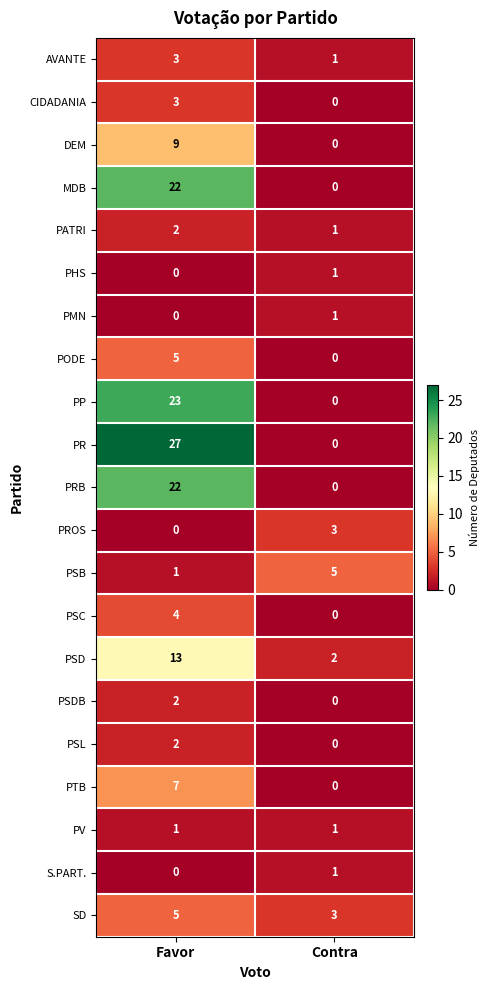

What is the sum of the PR values at Contra and Favor?

27